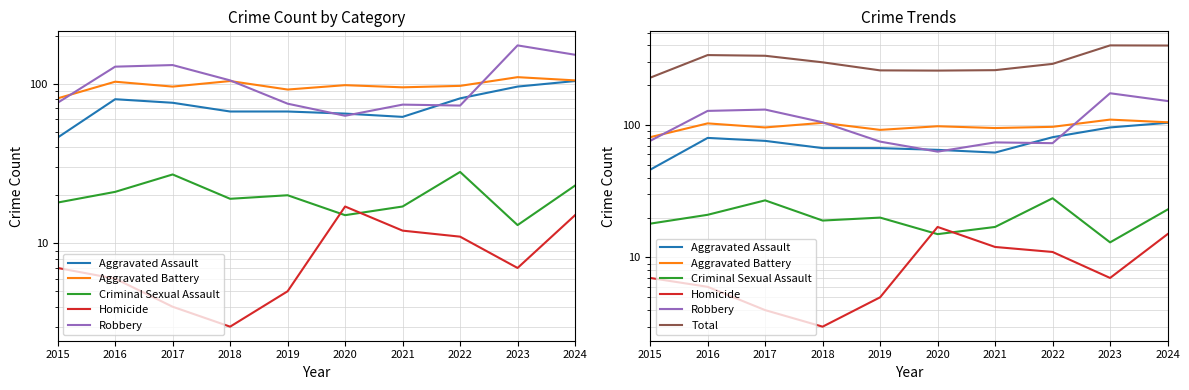

At which category does Aggravated Assault reach its first local peak?

2016